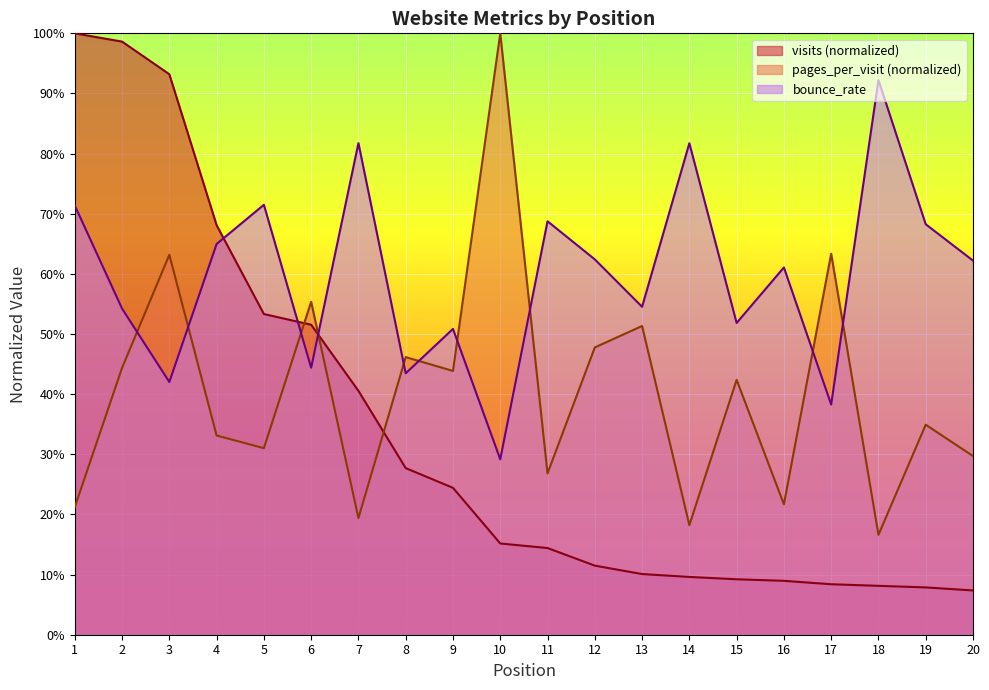

What is the sum of all visits values?

6.7